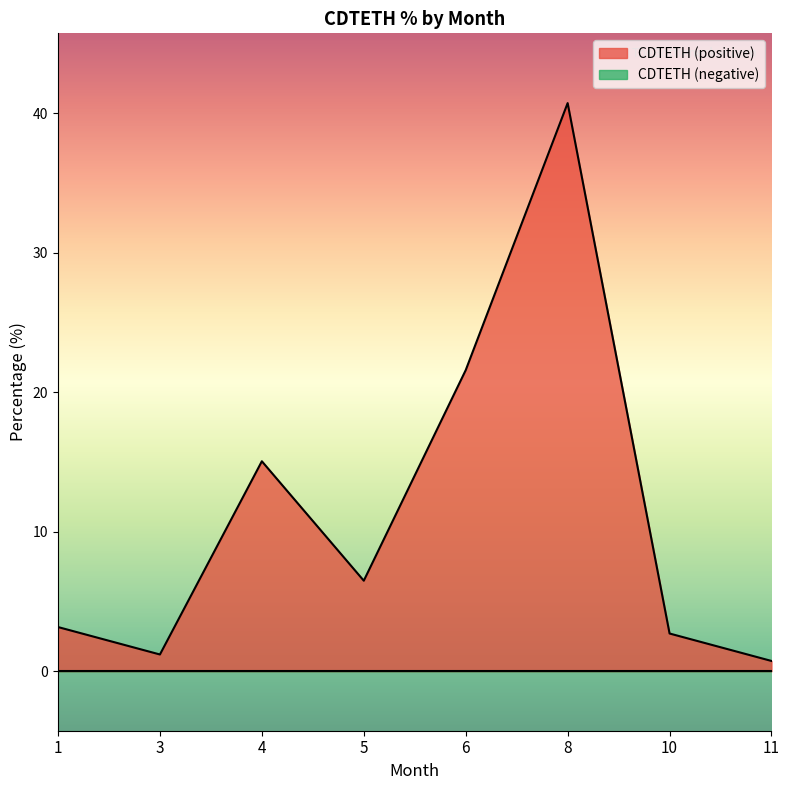

What is the difference between the second highest and second lowest values in the CDTETH (positive) series?

20.4